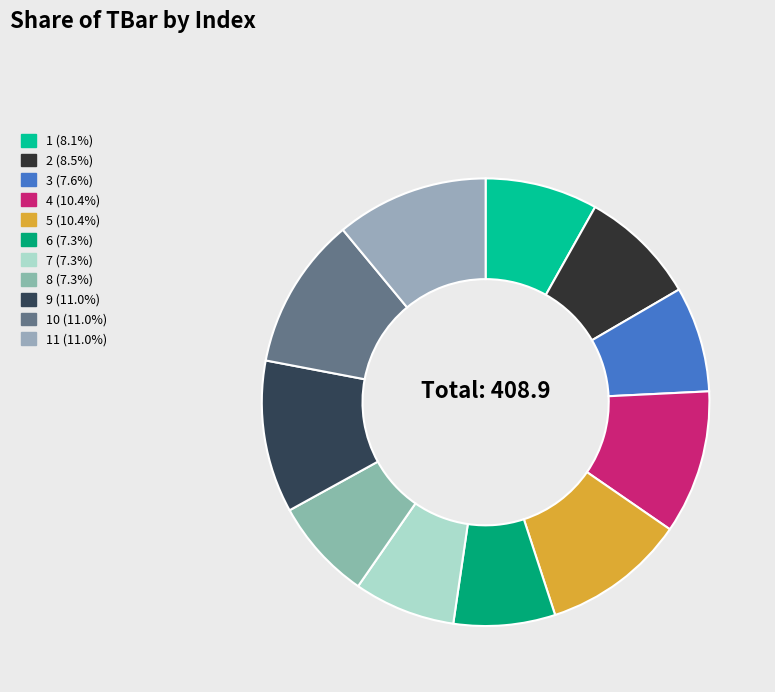

Which slice is the largest?

9